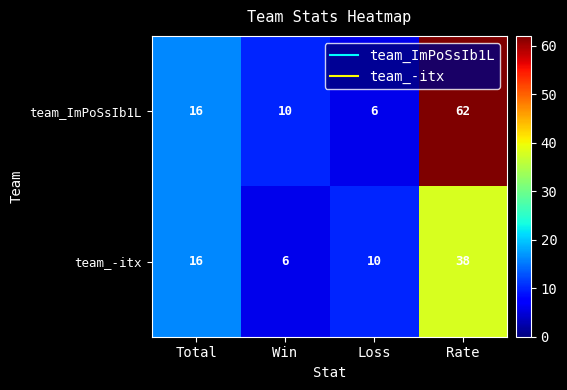

Where is team_-itx nearest to the value 22?

Total